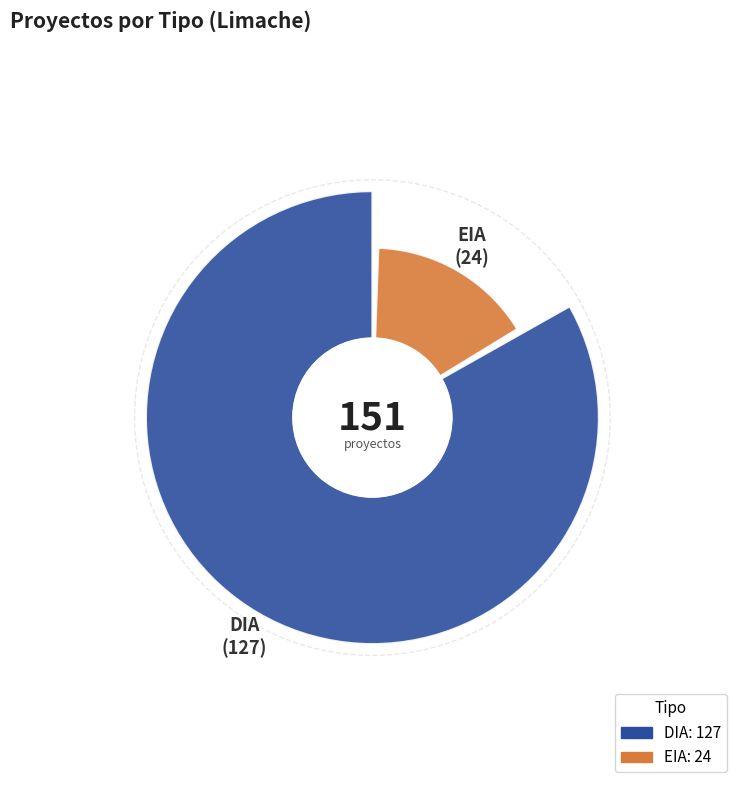

Does EIA represent more than half of the total?

No